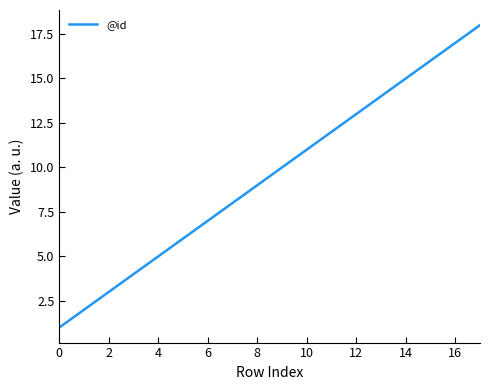

Count the number of categories in the chart.

18